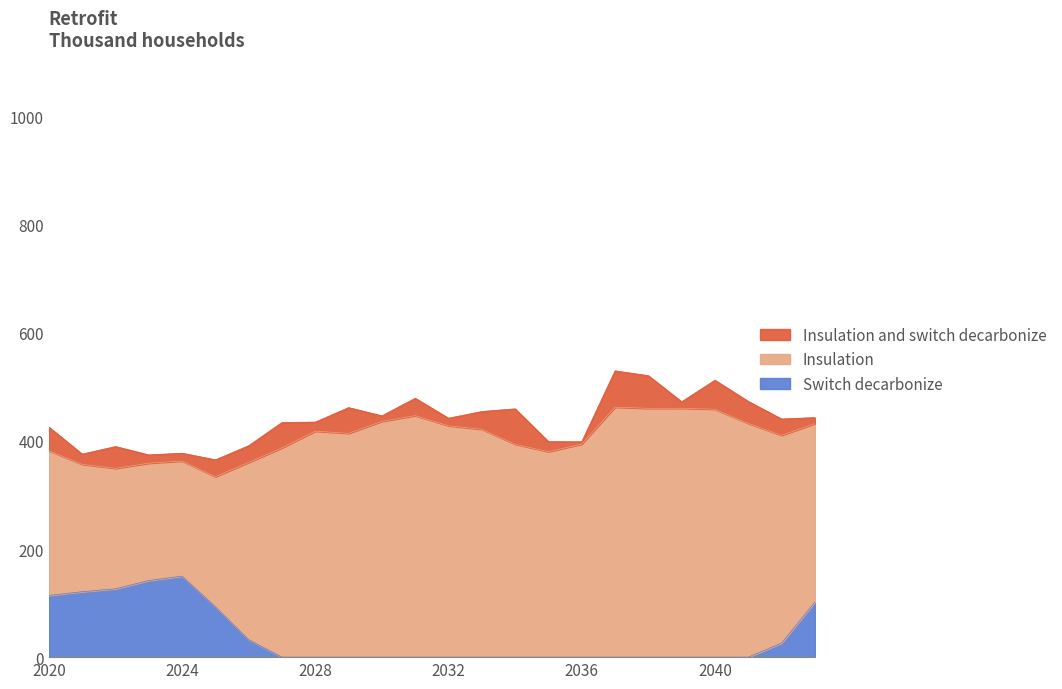

What is the value of the Switch decarbonize point at the 3rd from the left?

126.4